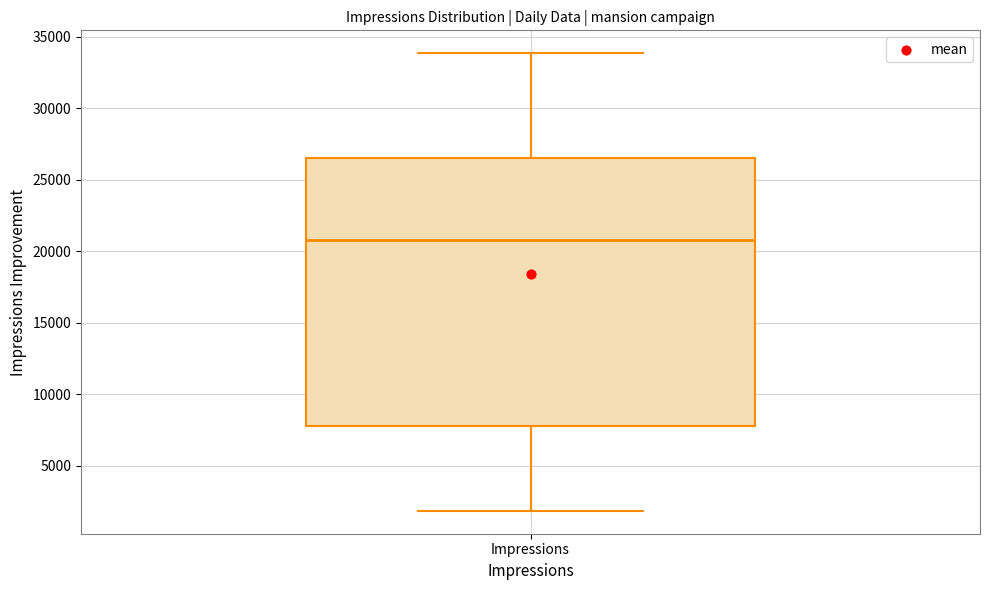

Where is the upper edge of the box for Impressions on the y-axis? The values are not printed on the chart, so give them approximately, as read against the axis.

26500